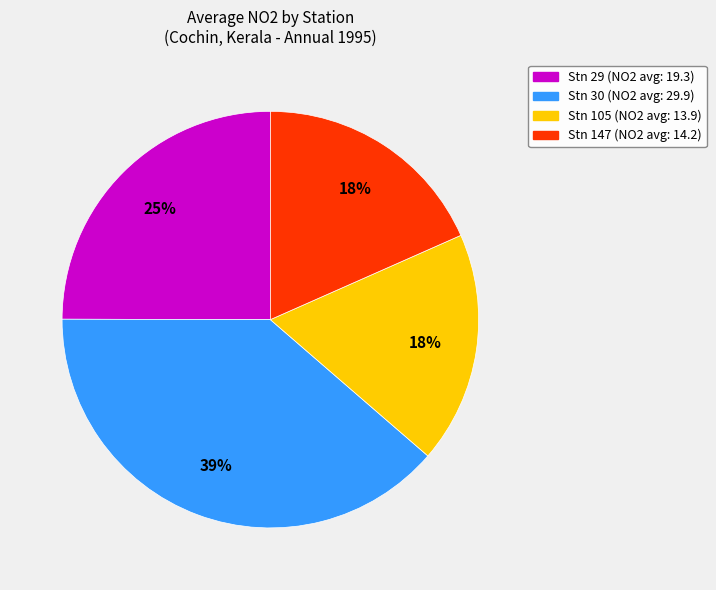

What percentage is the Stn 147 slice, to the nearest percent?

18%